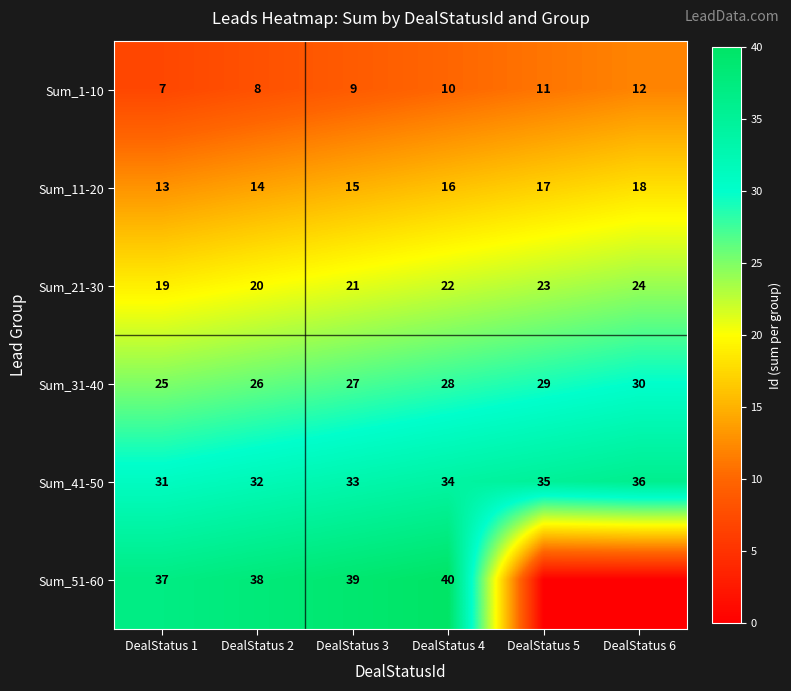

At how many categories does at least one series exceed 27?

6